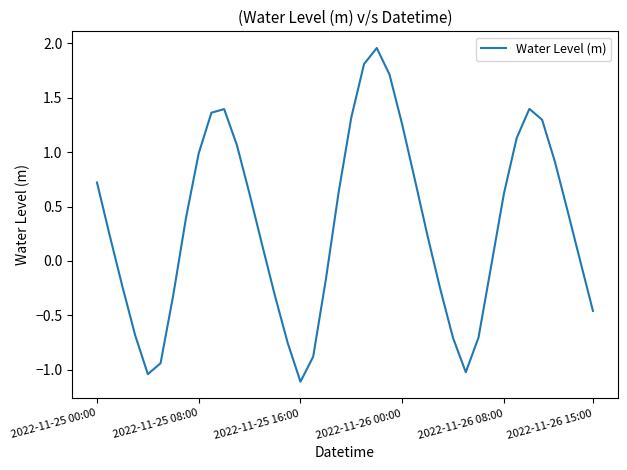

What is the smallest value displayed?

-1.1